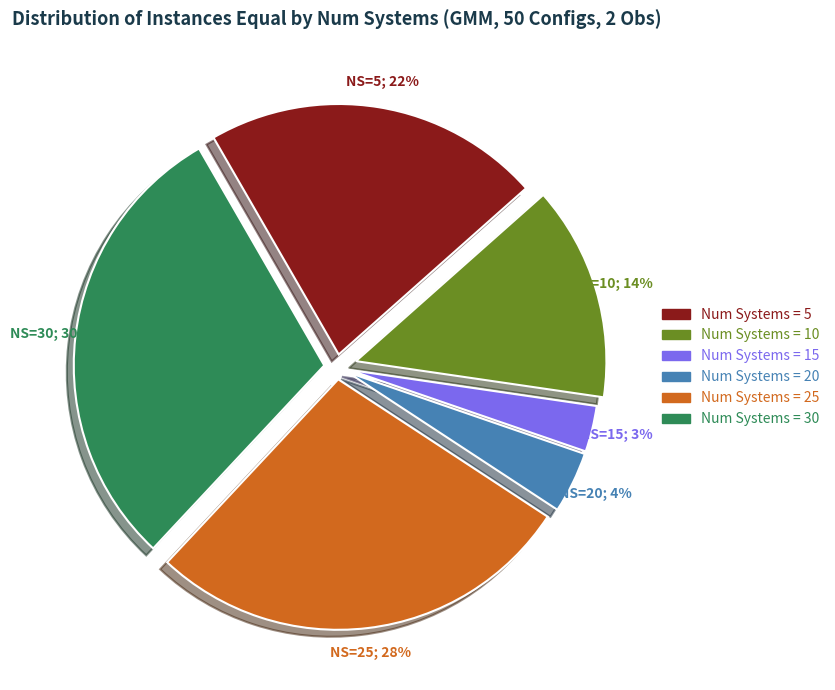

What is the largest slice in the pie chart?

Num Systems = 30